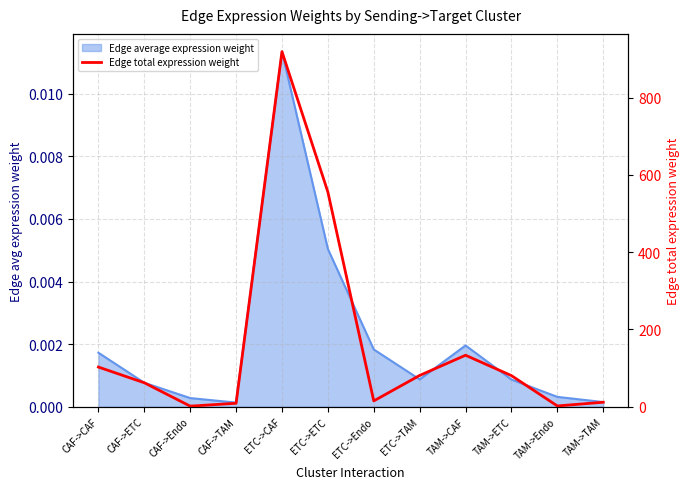

Which label corresponds to the largest value in the chart?

ETC->CAF